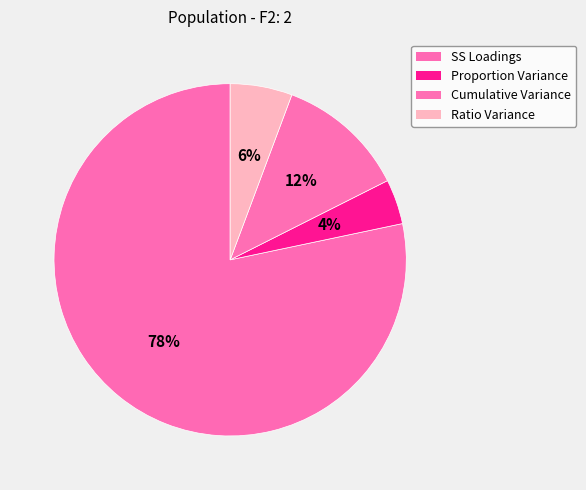

Does Ratio Variance represent more than half of the total?

No